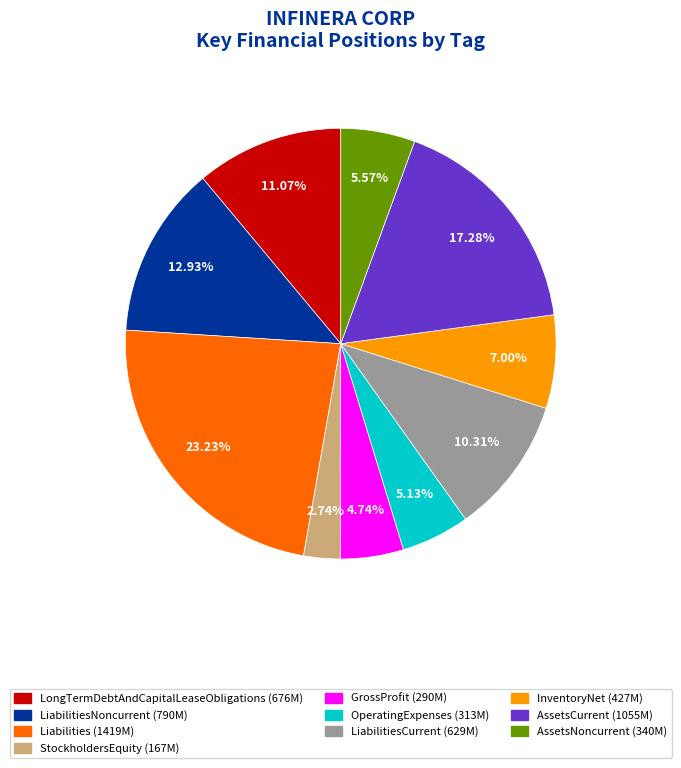

Does any single category account for the majority?

No